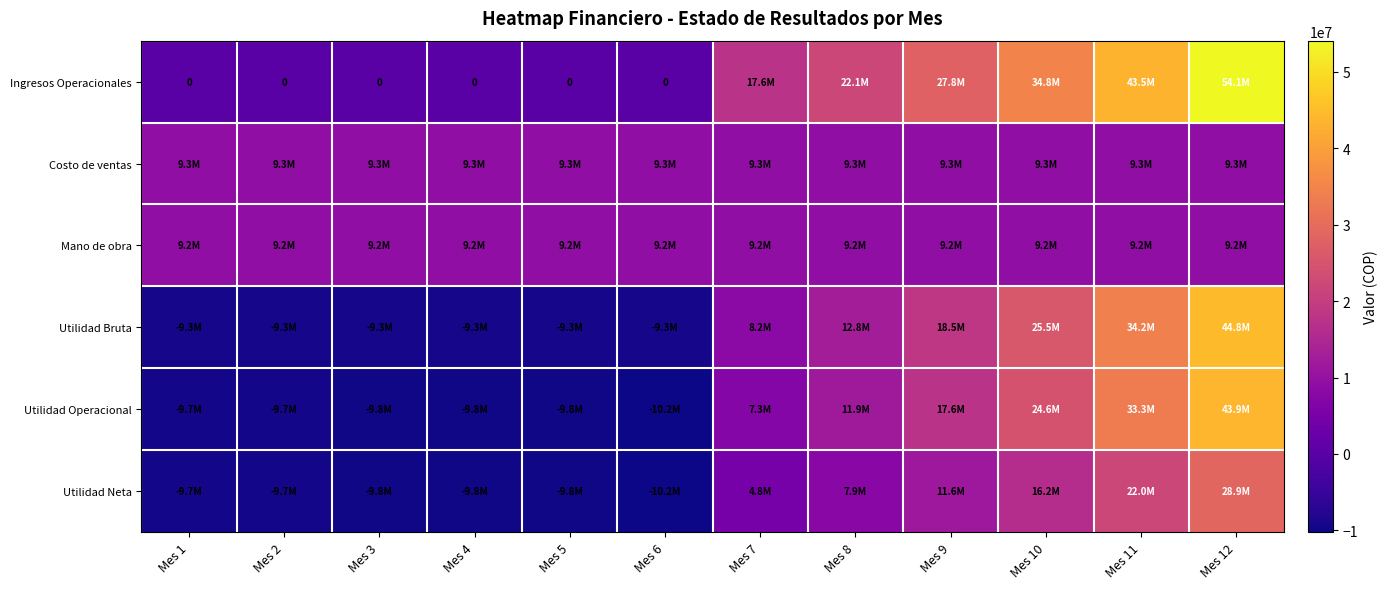

Is the value of Costo de ventas at Mes 9 greater than the value of Mano de obra at Mes 12?

Yes